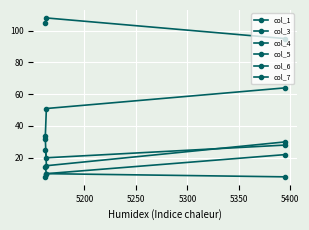

How many lines are shown in the chart?

6